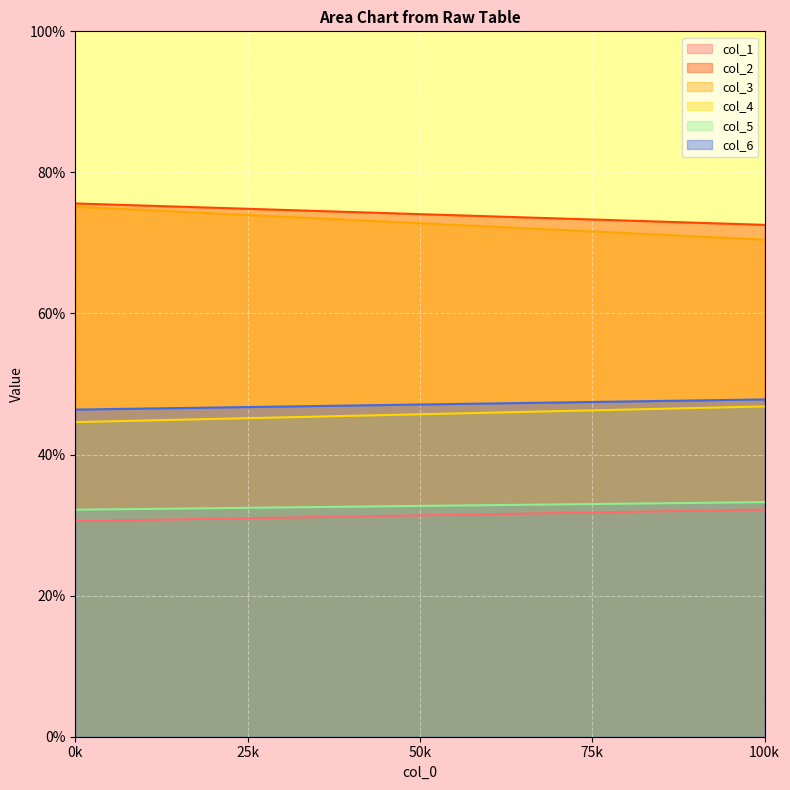

Reading left to right, what are all the values shown in this chart?

col_1: 0=30.6	1=32.2
col_2: 0=75.6	1=72.6
col_3: 0=75.1	1=70.5
col_4: 0=44.6	1=46.8
col_5: 0=32.2	1=33.3
col_6: 0=46.4	1=47.8